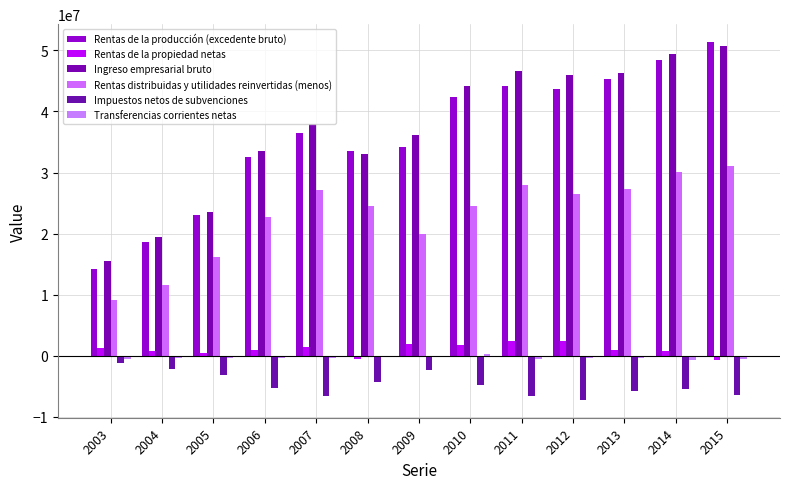

What is the sum of all Rentas de la propiedad netas values?

14201061